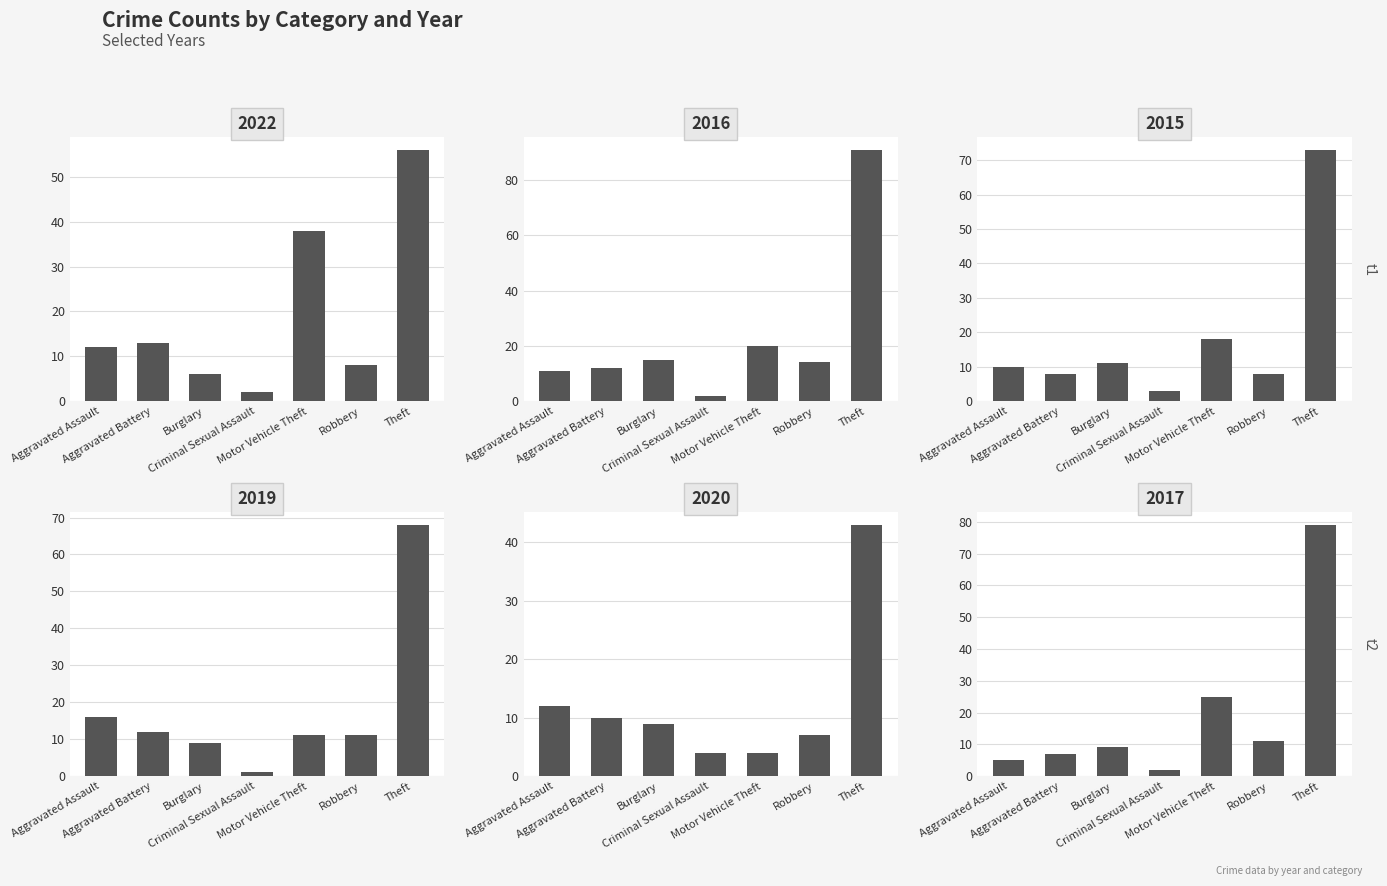

List the series in order of their peak value, lowest first.

2020, 2022, 2019, 2015, 2017, 2016